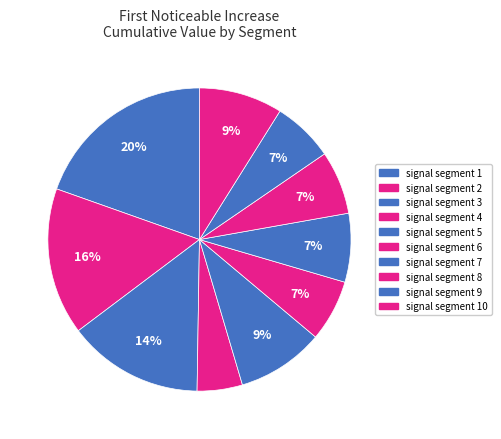

How many slices are in this pie chart?

10